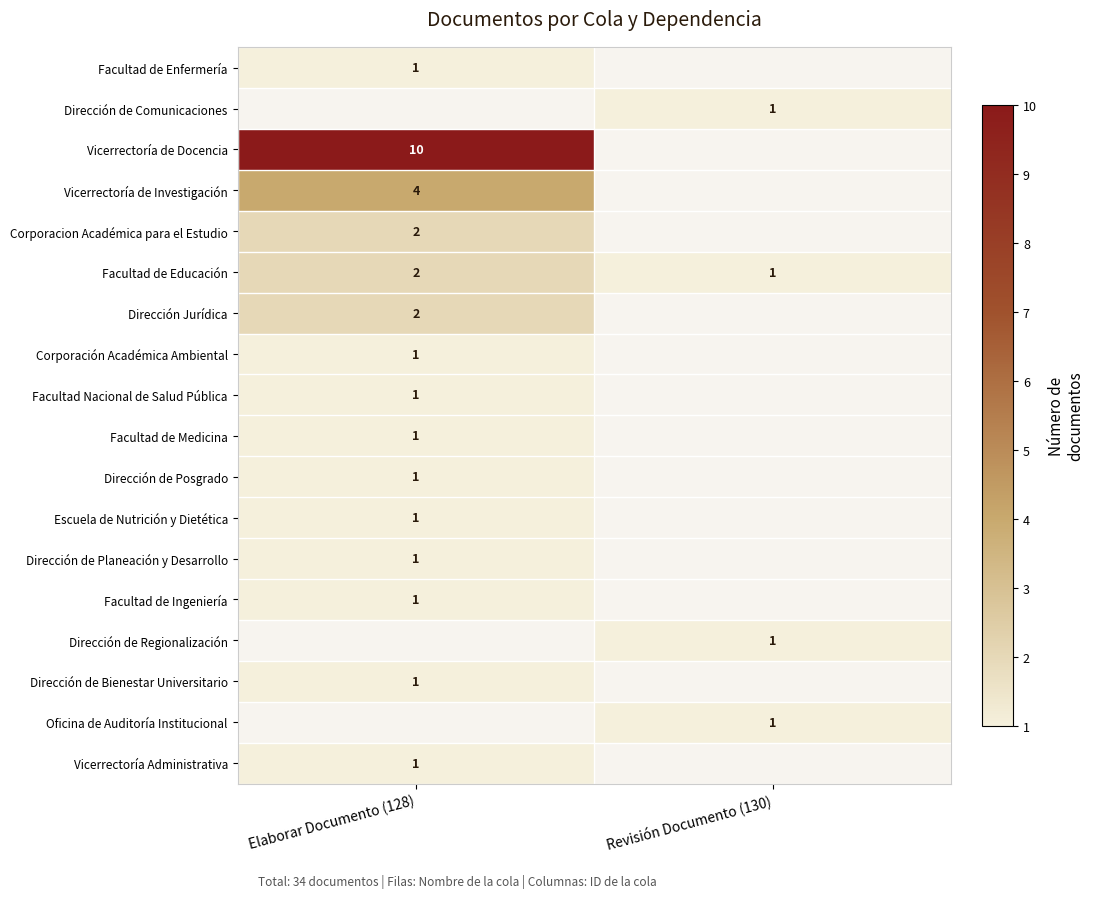

Which category has the lowest value in the Vicerrectoría Administrativa series?

Elaborar Documento (128)